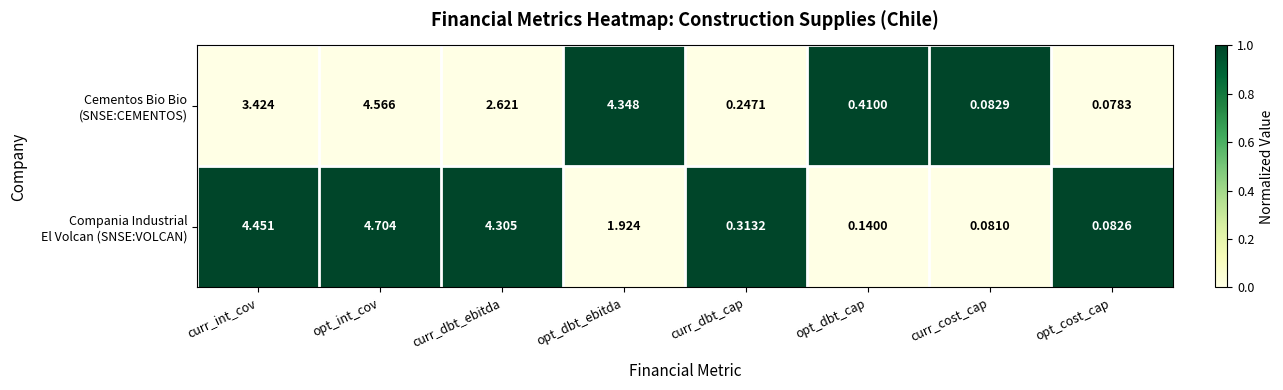

At which category is the sum across all series the highest?

opt_int_cov